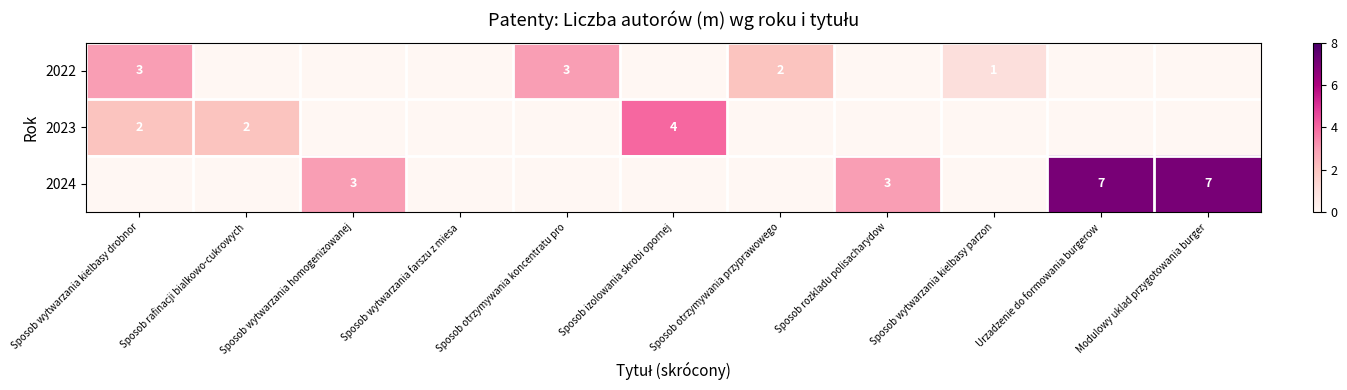

The 2024 series shows 3 at Sposob rozkladu polisacharydow. True or false?

True